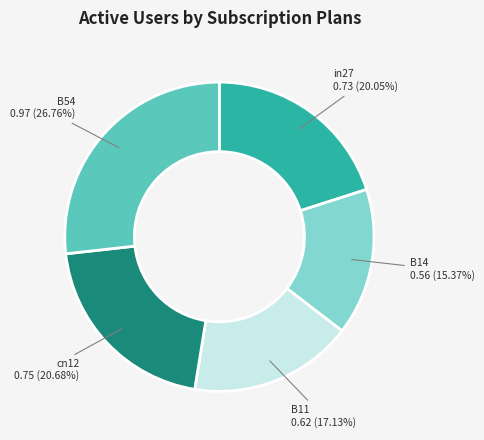

To the nearest percent, what is the difference between the largest and smallest slice percentages?

11%